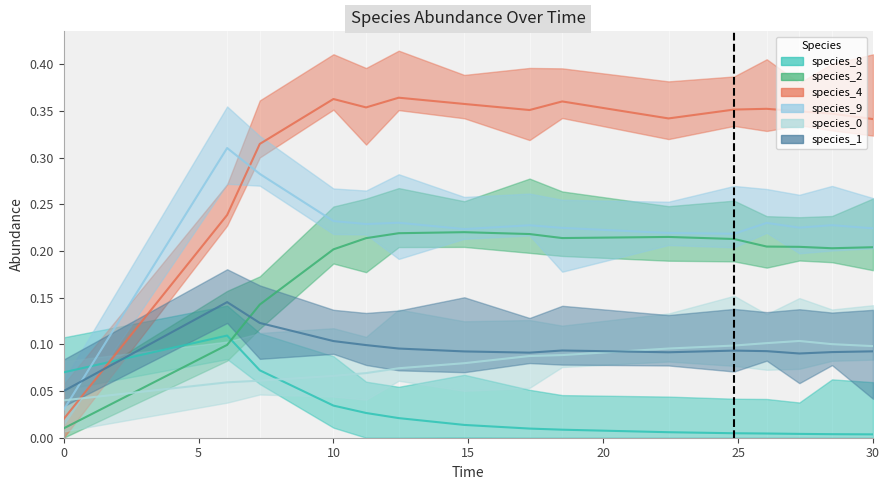

What is the maximum value shown in the chart?

0.4